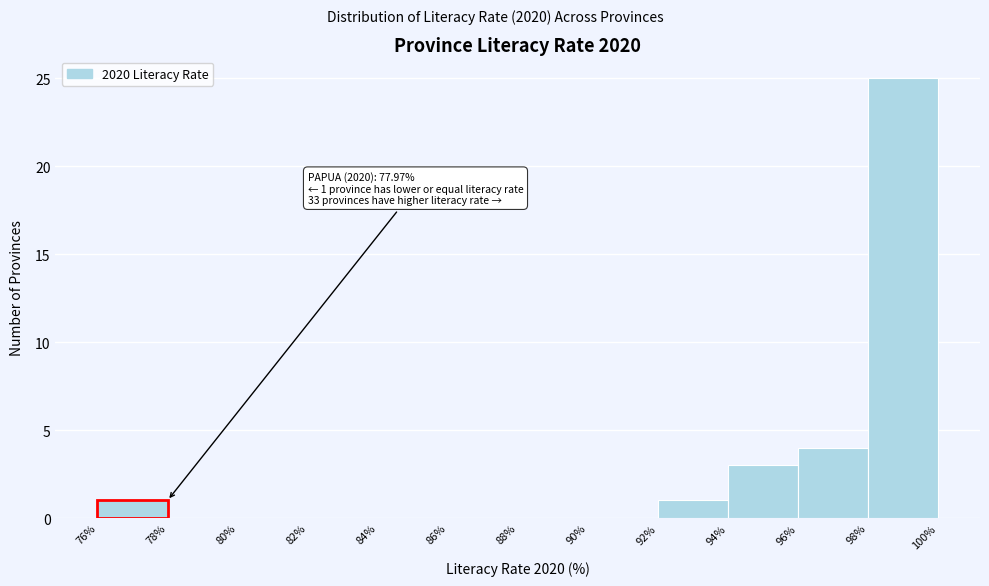

Which range on the x-axis has the tallest bar?

98% to 100%